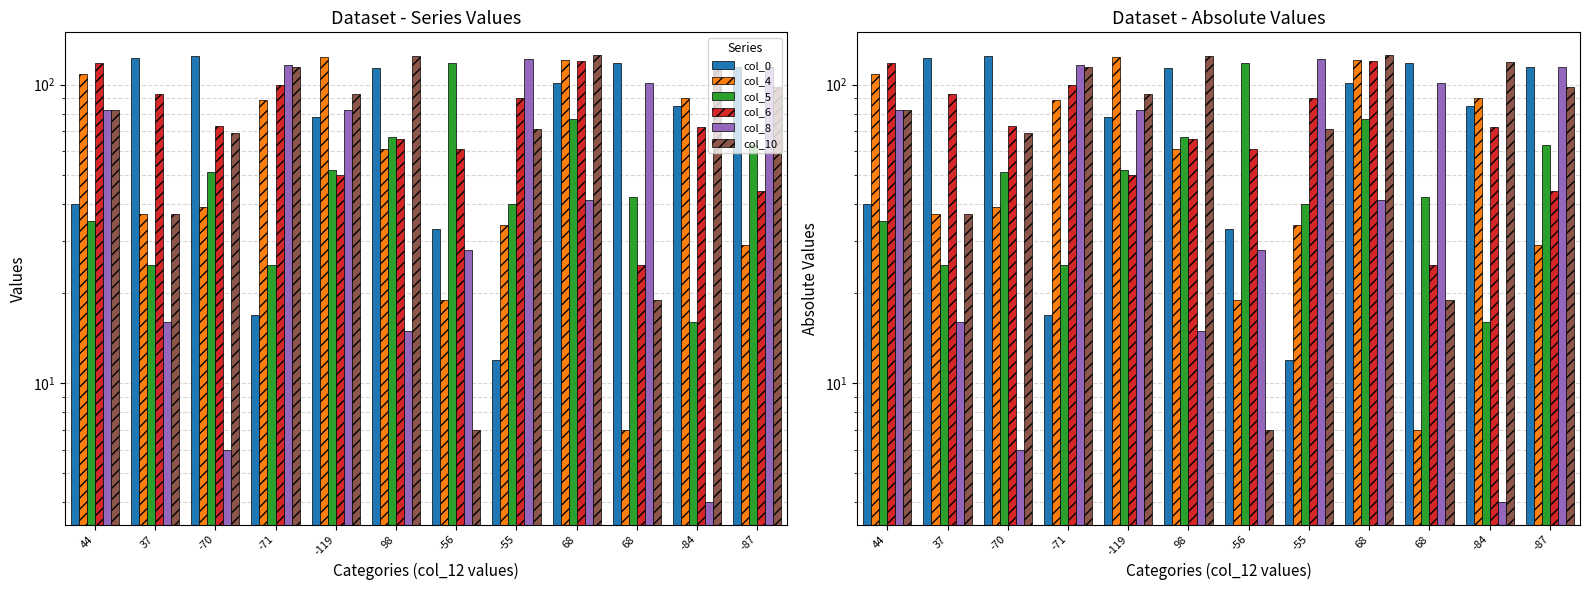

Which series has the largest total across all categories?

col_0